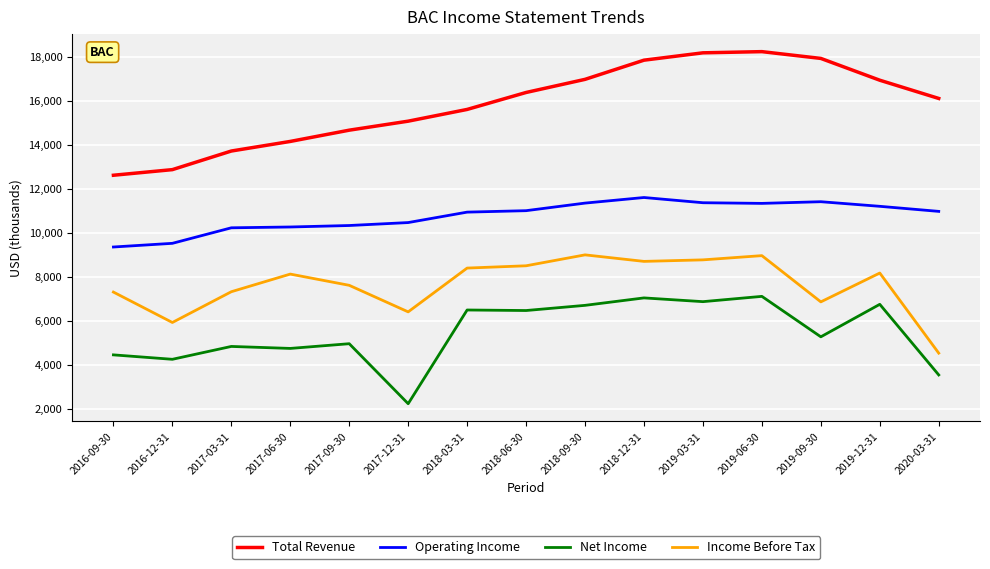

Which series has the largest range (max minus min)?

Total Revenue